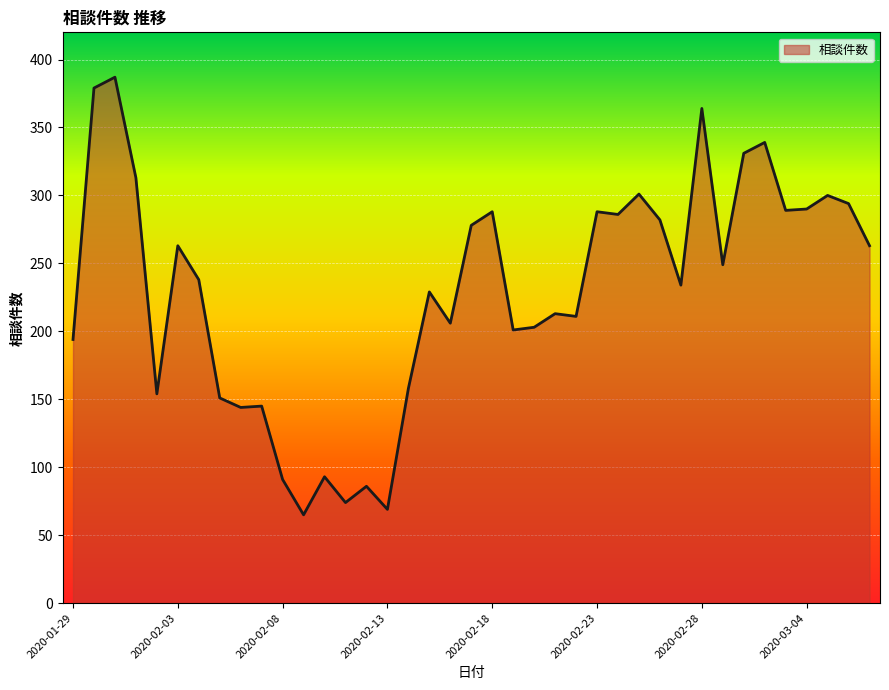

What is the maximum value shown in the chart?

387